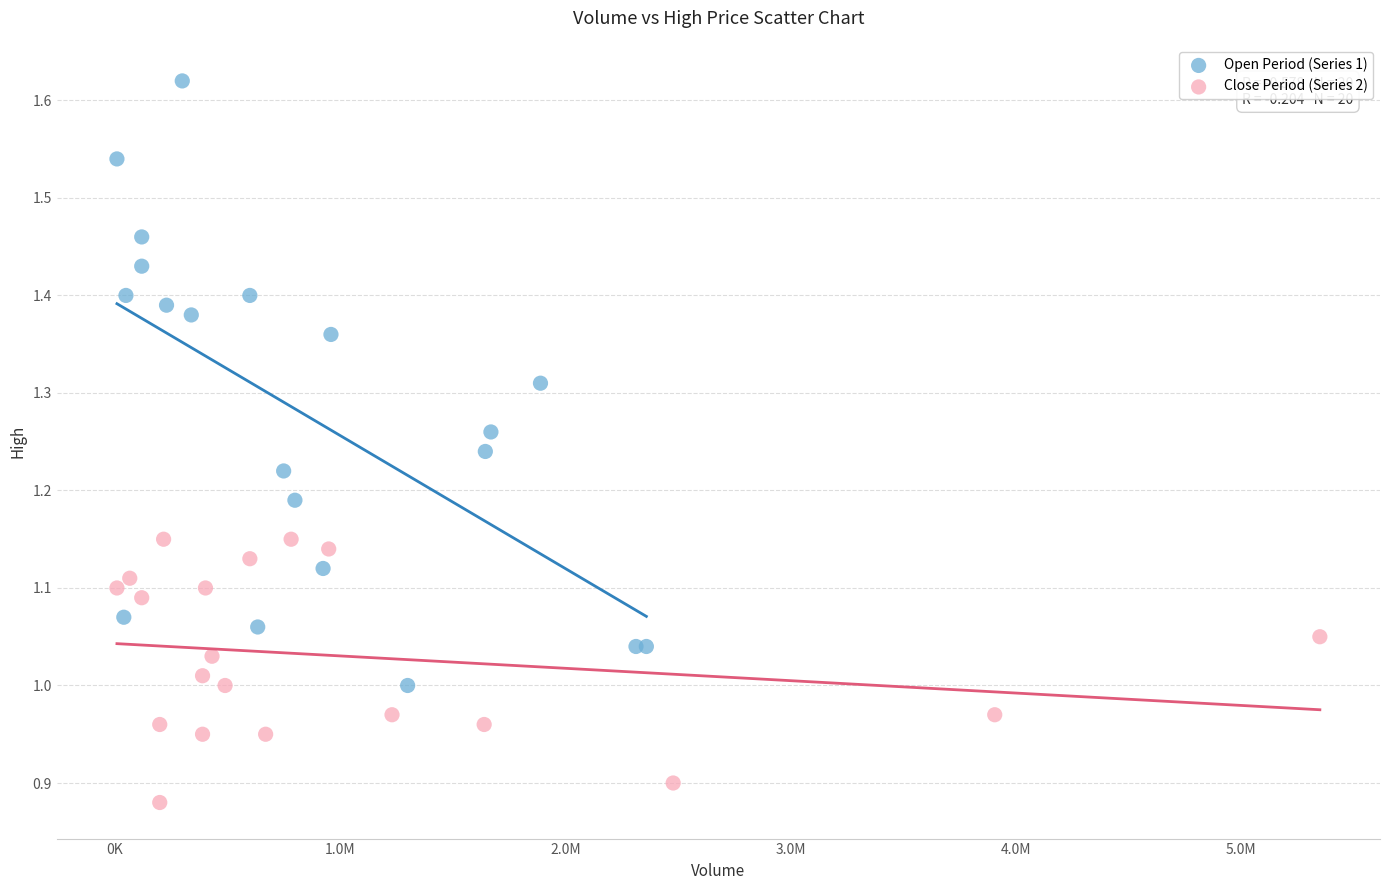

Which series reaches the minimum Y coordinate?

Close Period (Series 2)